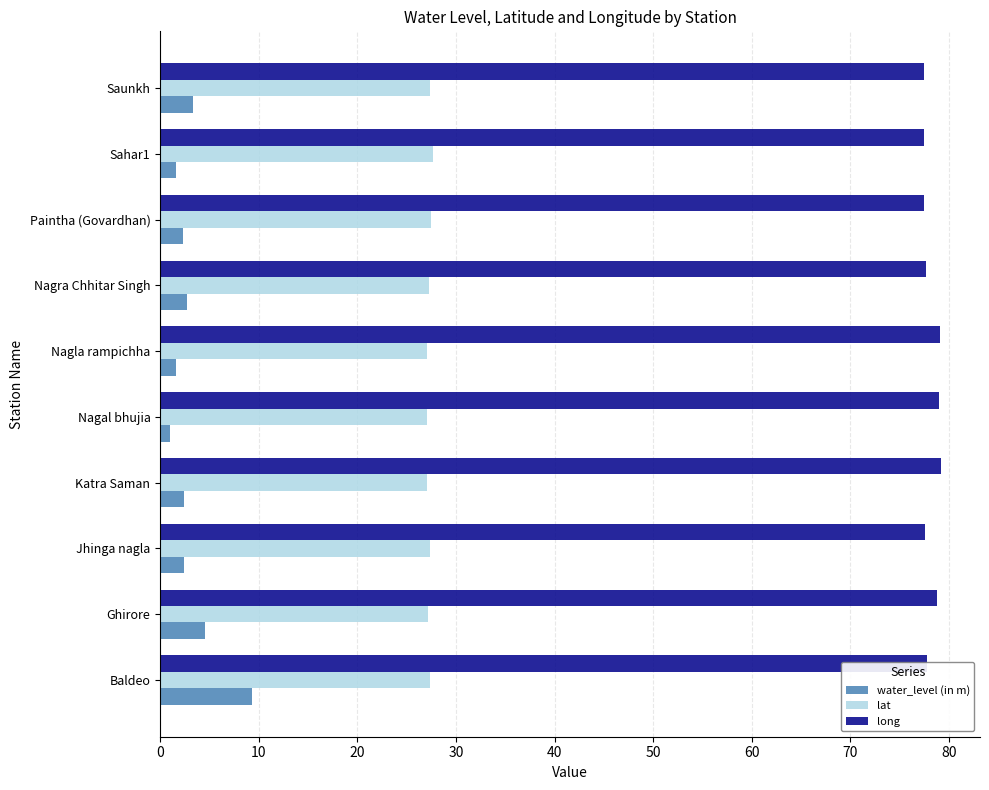

What is the average value of the long series?

78.2